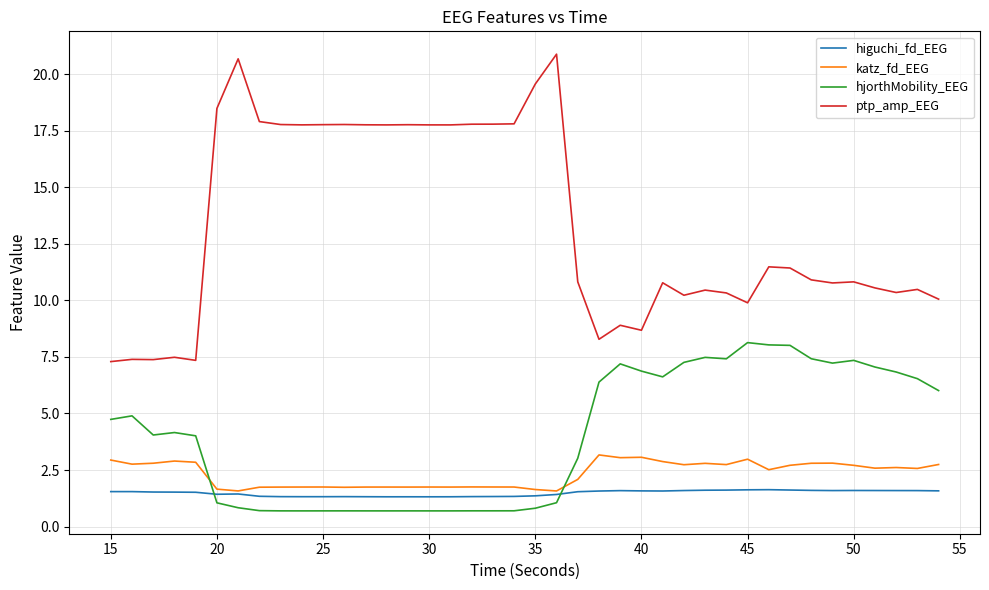

True or false: higuchi_fd_EEG has more than 2 points higher than both neighbors.

True